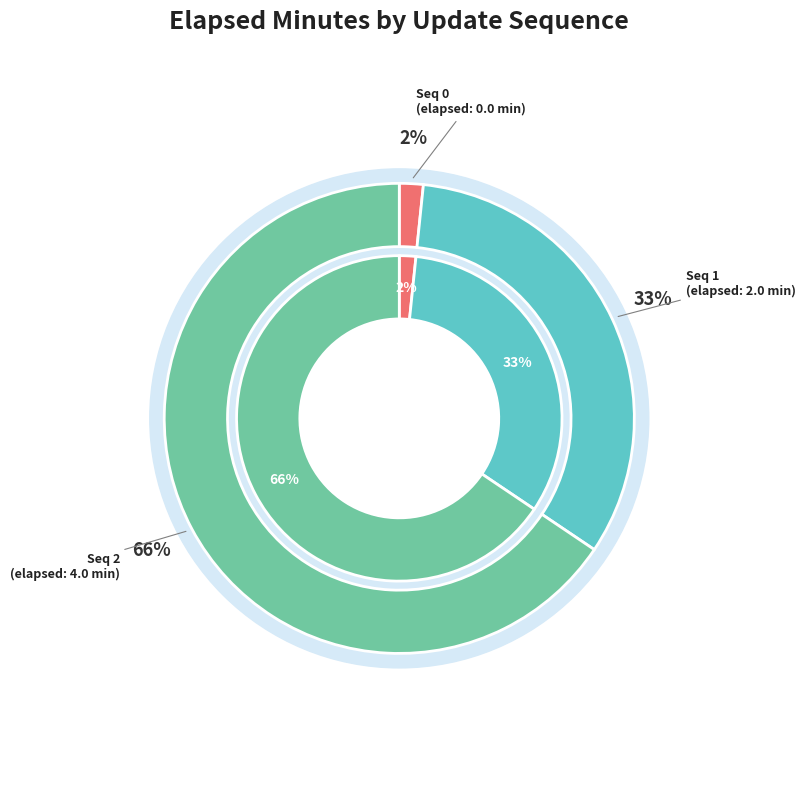

What is the change in value from update_sequence_0 to update_sequence_2?

+4